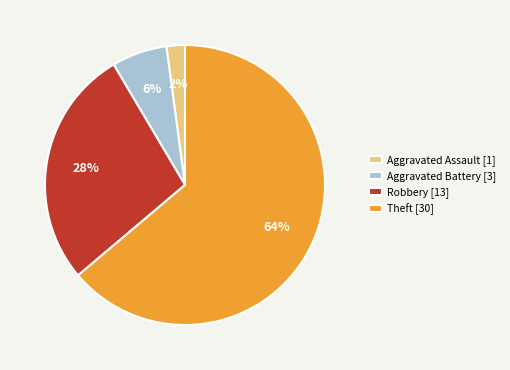

To the nearest percent, what is the difference between the Aggravated Battery [3] and Aggravated Assault [1] slice percentages?

4%